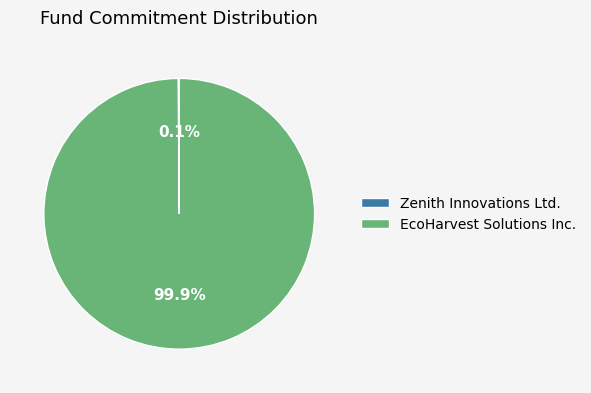

What percentage is NOT represented by EcoHarvest Solutions Inc.?

0.1%